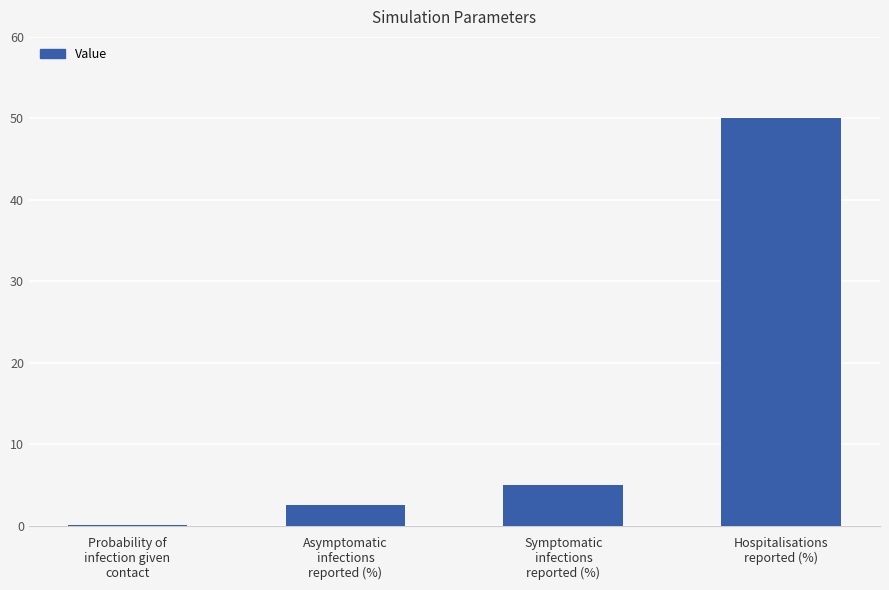

What is the sum of the values at Hospitalisations
reported (%) and Asymptomatic
infections
reported (%)?

52.5